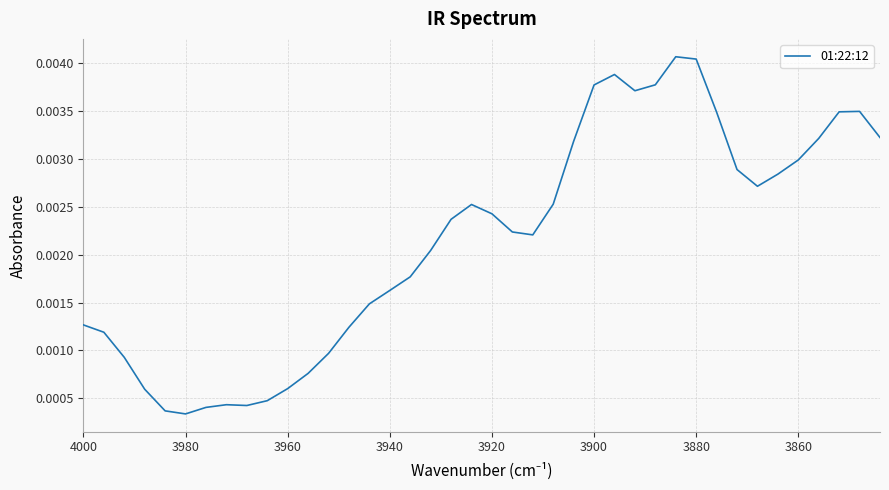

Does the chart display data point markers on the line(s)?

No